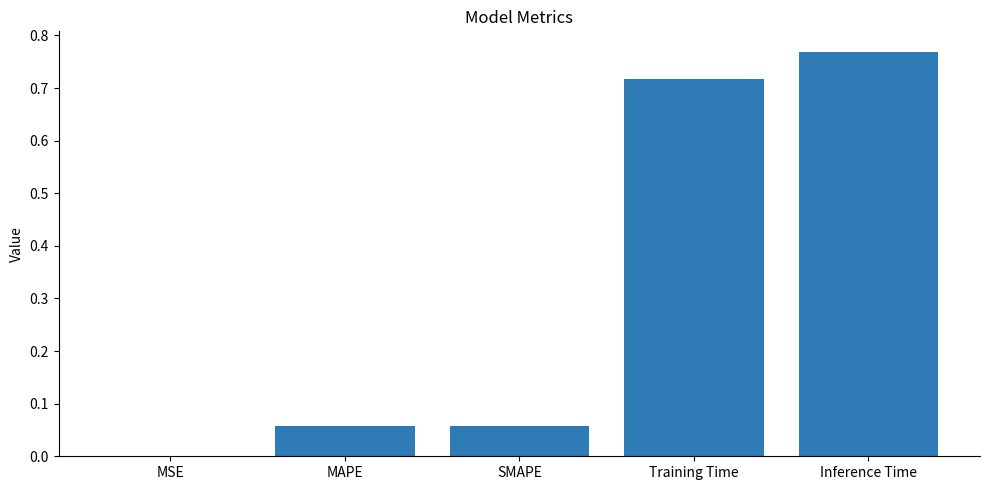

Which category has the highest value across all series?

Inference Time